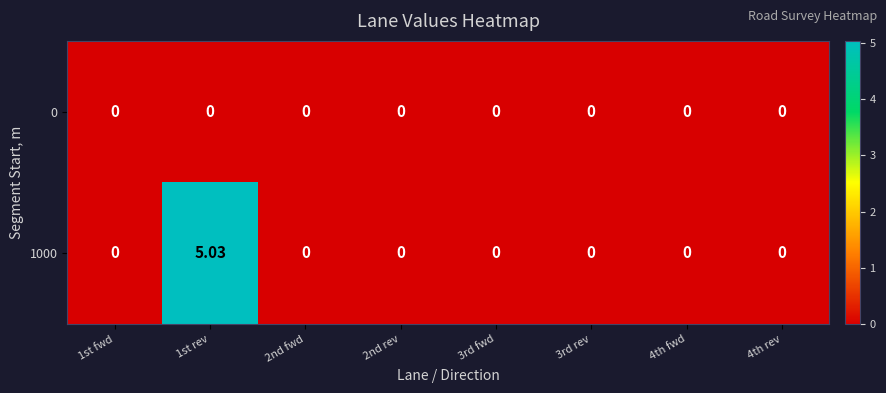

How many values in the 1000 series exceed 0?

1